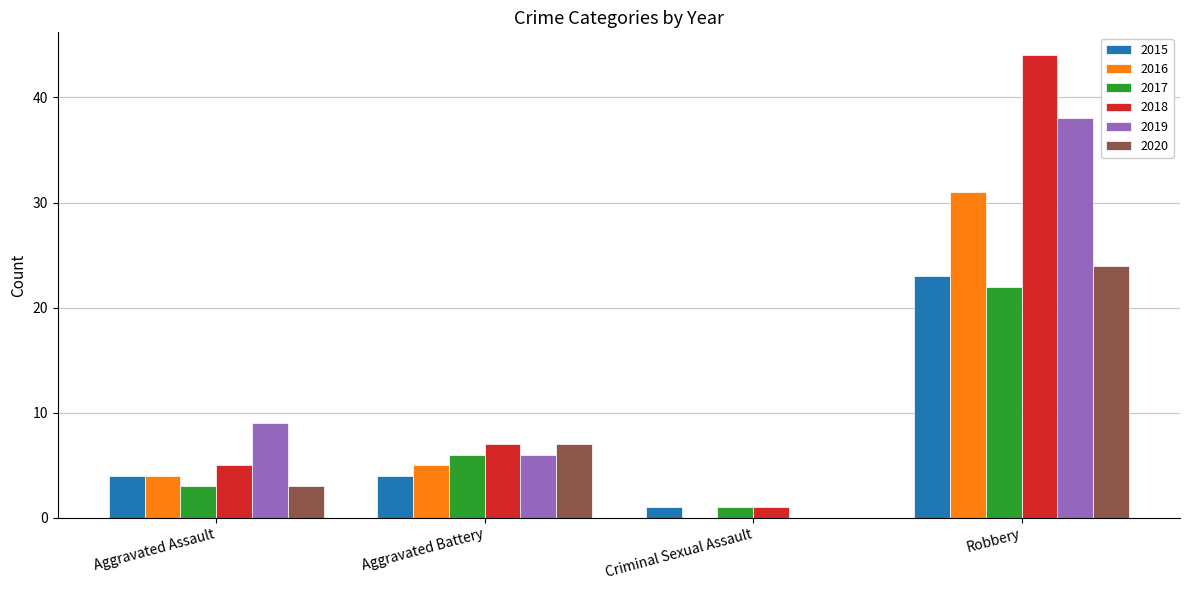

Which series has the largest range (max minus min)?

2018